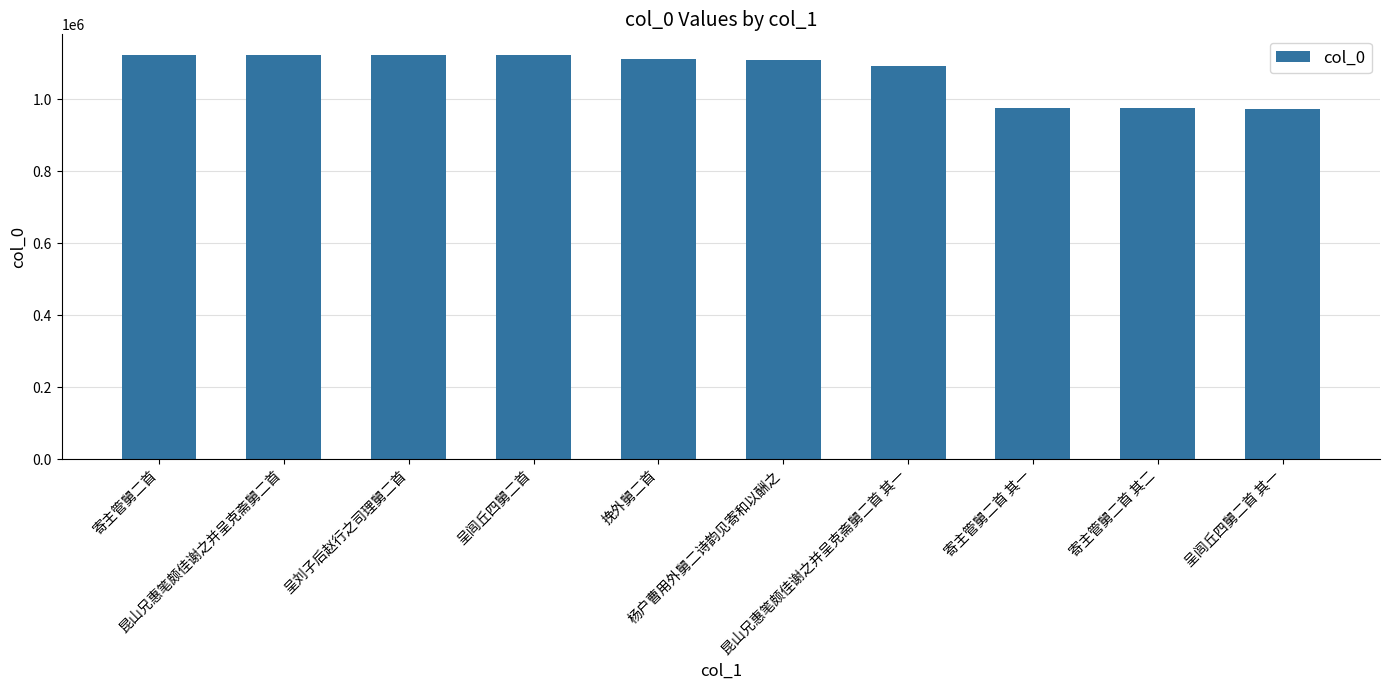

The chart shows a value of 972686 at 呈闾丘四舅二首 其一. True or false?

True